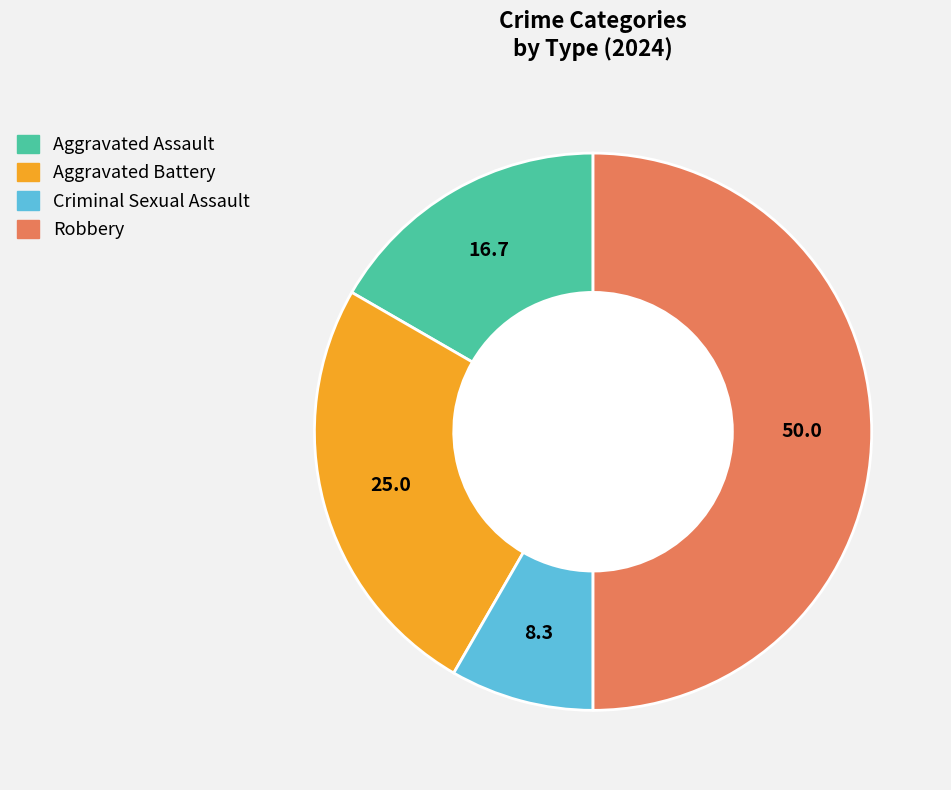

Is Aggravated Battery the majority of the pie?

No